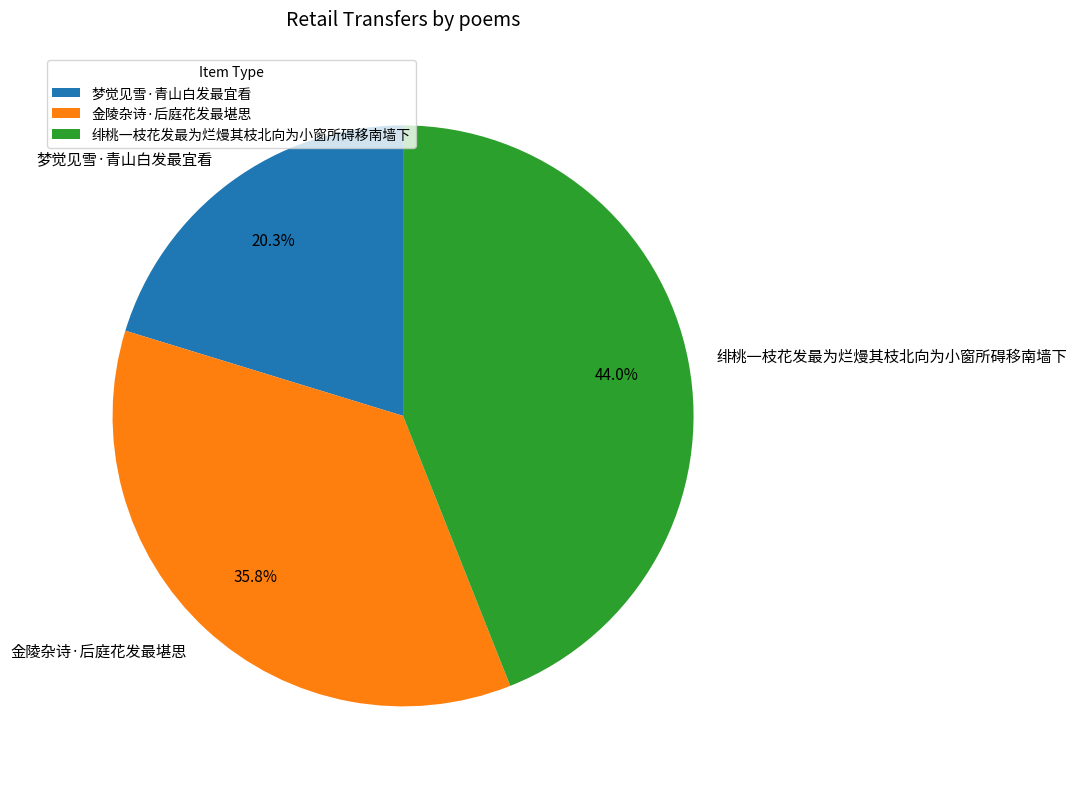

To the nearest percent, what percentage of the pie is 绯桃一枝花发最为烂熳其枝北向为小窗所碍移南墙下?

44%